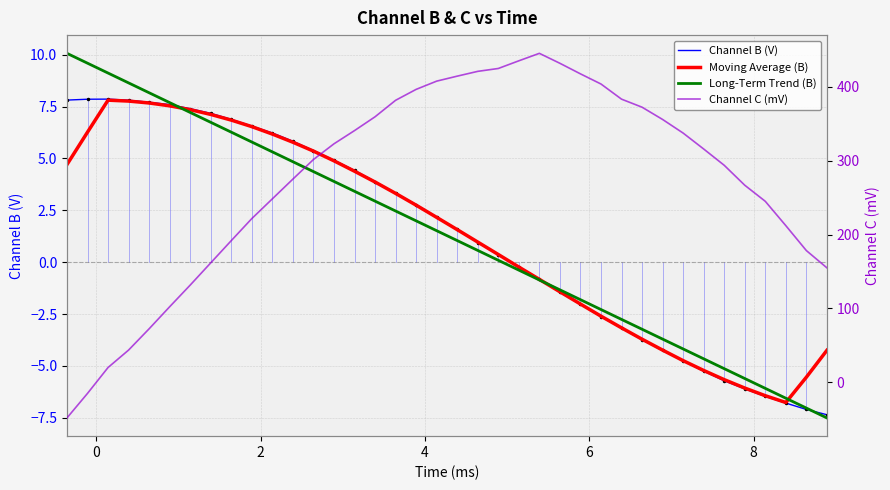

What is the lowest value of the Long-Term Trend (B) series?

-7.5